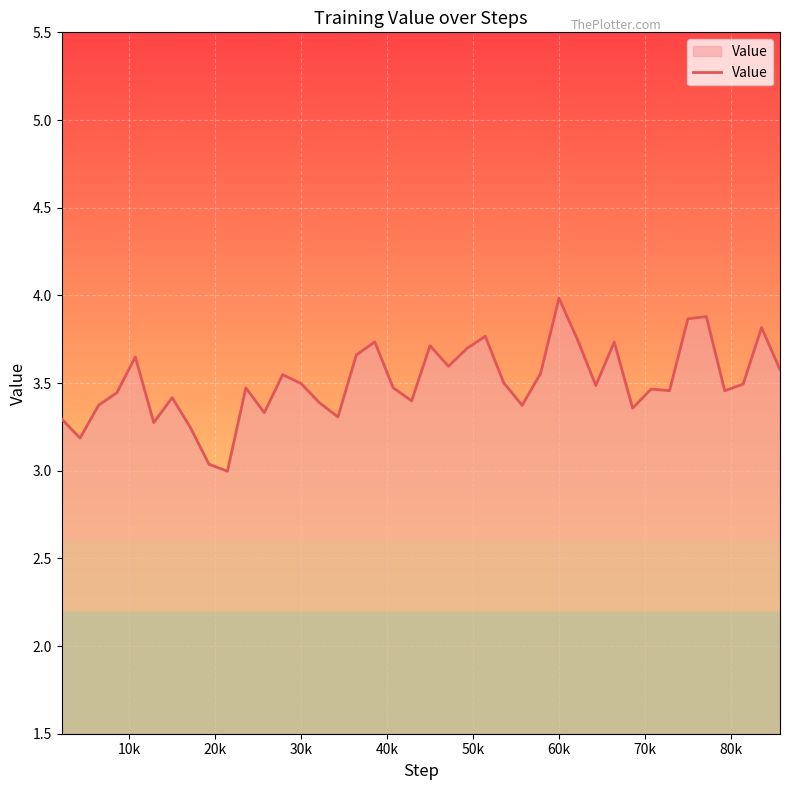

What is the difference between the maximum and minimum values?

1.0